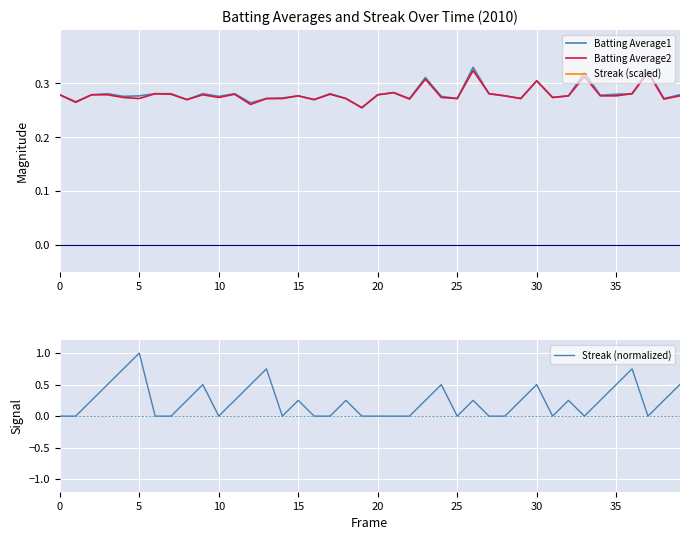

What is the difference between the maximum and second lowest values in the Batting Average2 series?

0.1